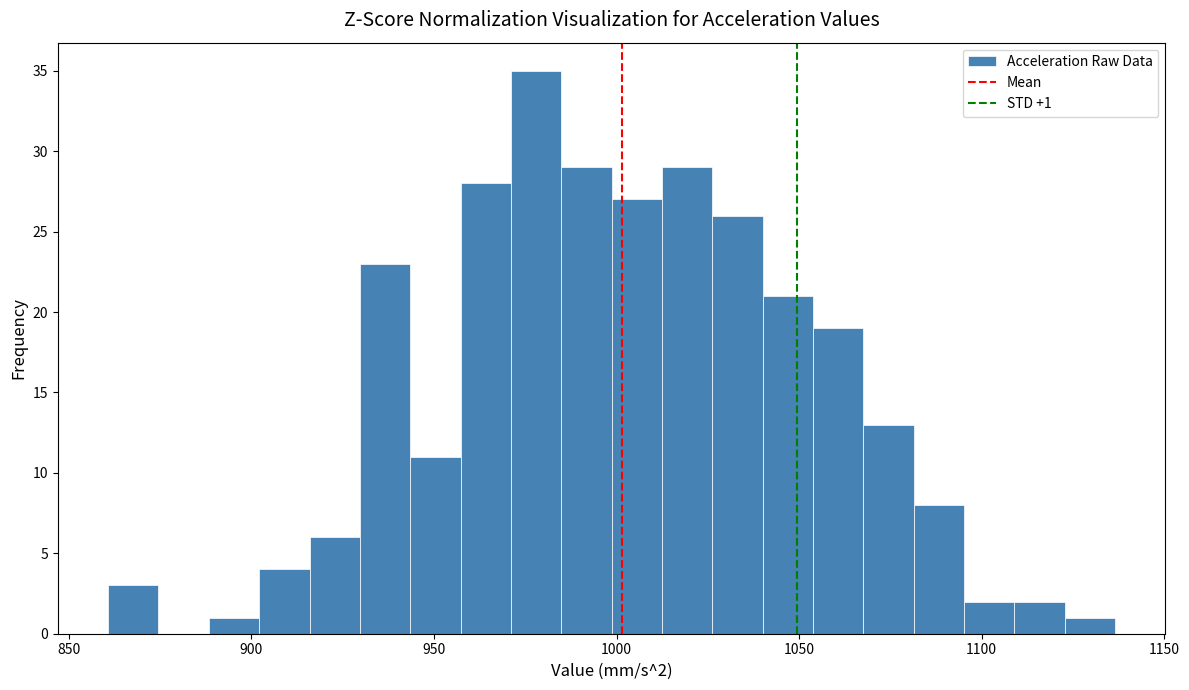

Read against the x-axis, roughly where is the centre of the tallest bar?

980